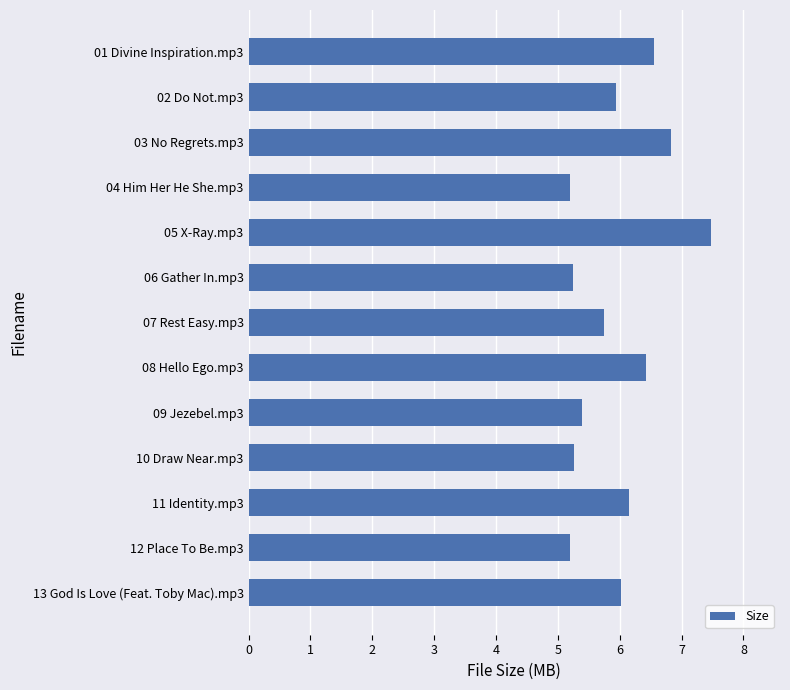

What is the sum of all values?

77.4